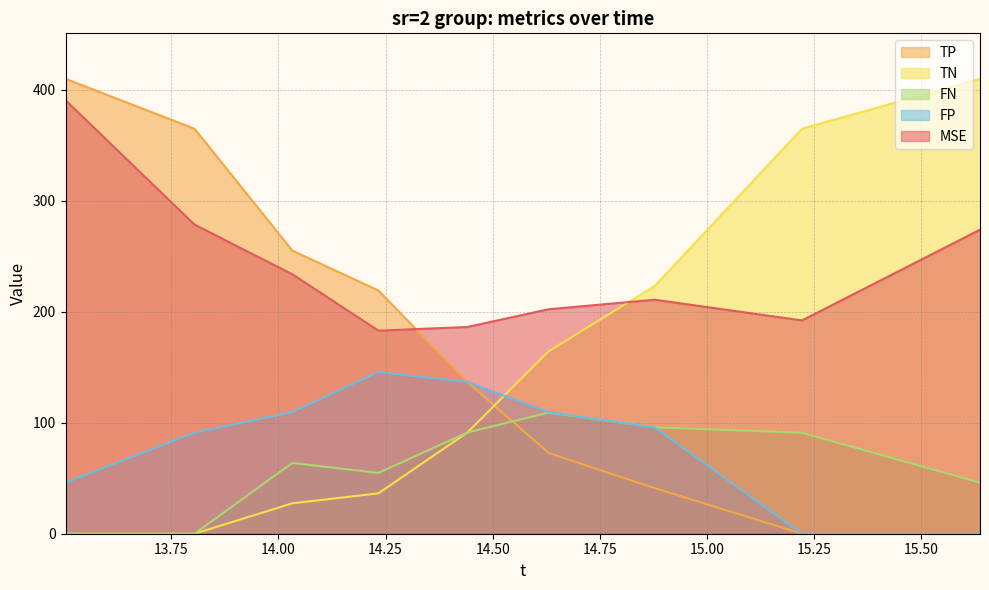

What is the label of the 2nd point from the right?

15.222434323308498